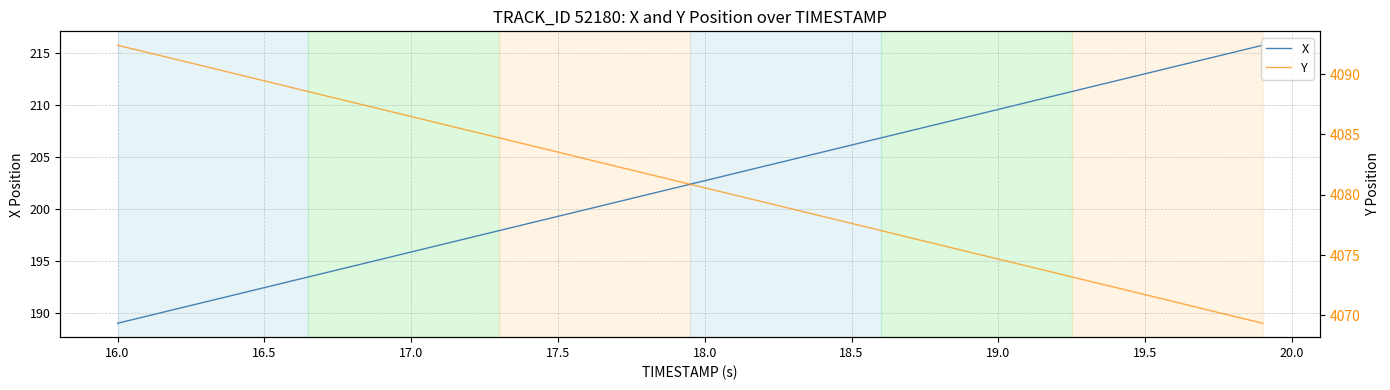

What is the minimum value for X?

189.0